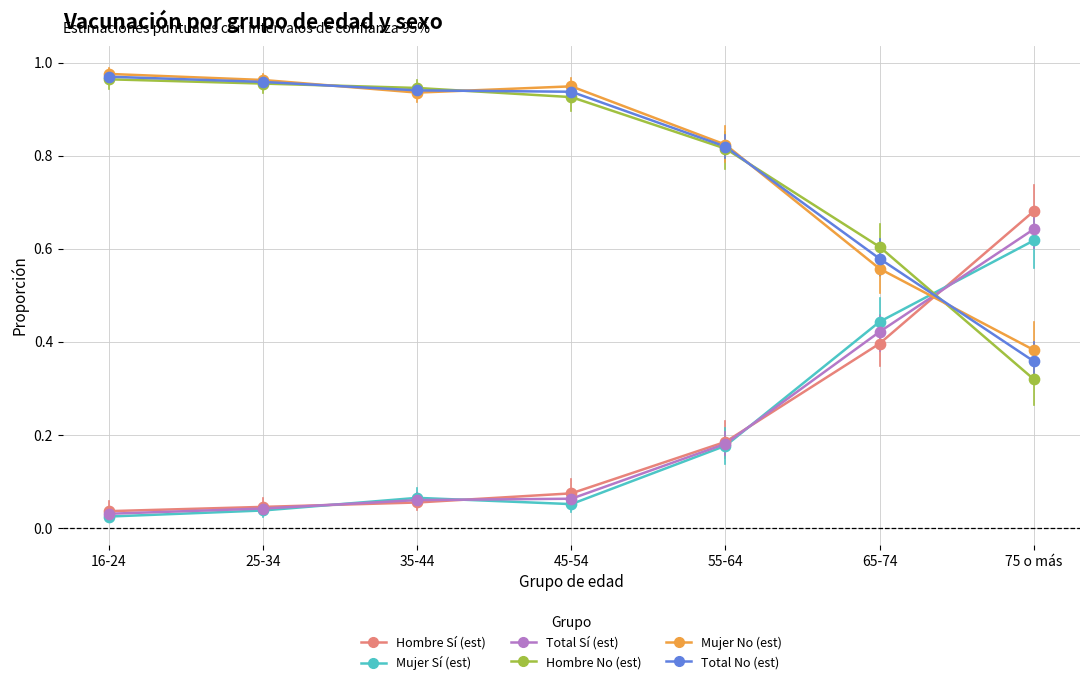

What is the total value across all series at 16-24?

3.0